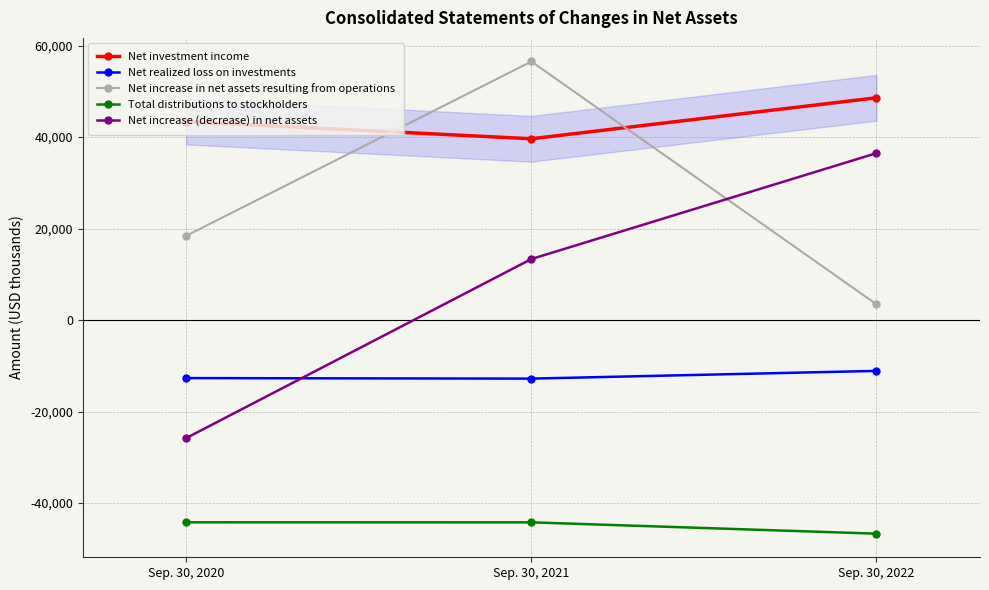

The value of Net realized loss on investments at Sep. 30, 2021 is -7411. True or false?

False